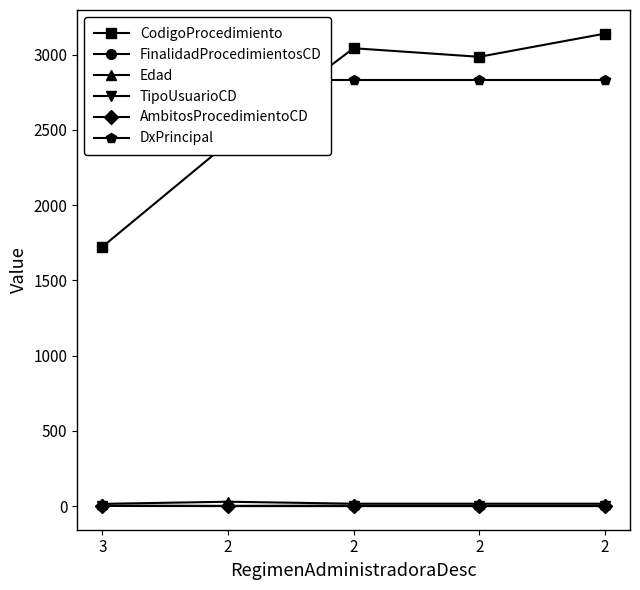

What is the average value of the TipoUsuarioCD series?

1